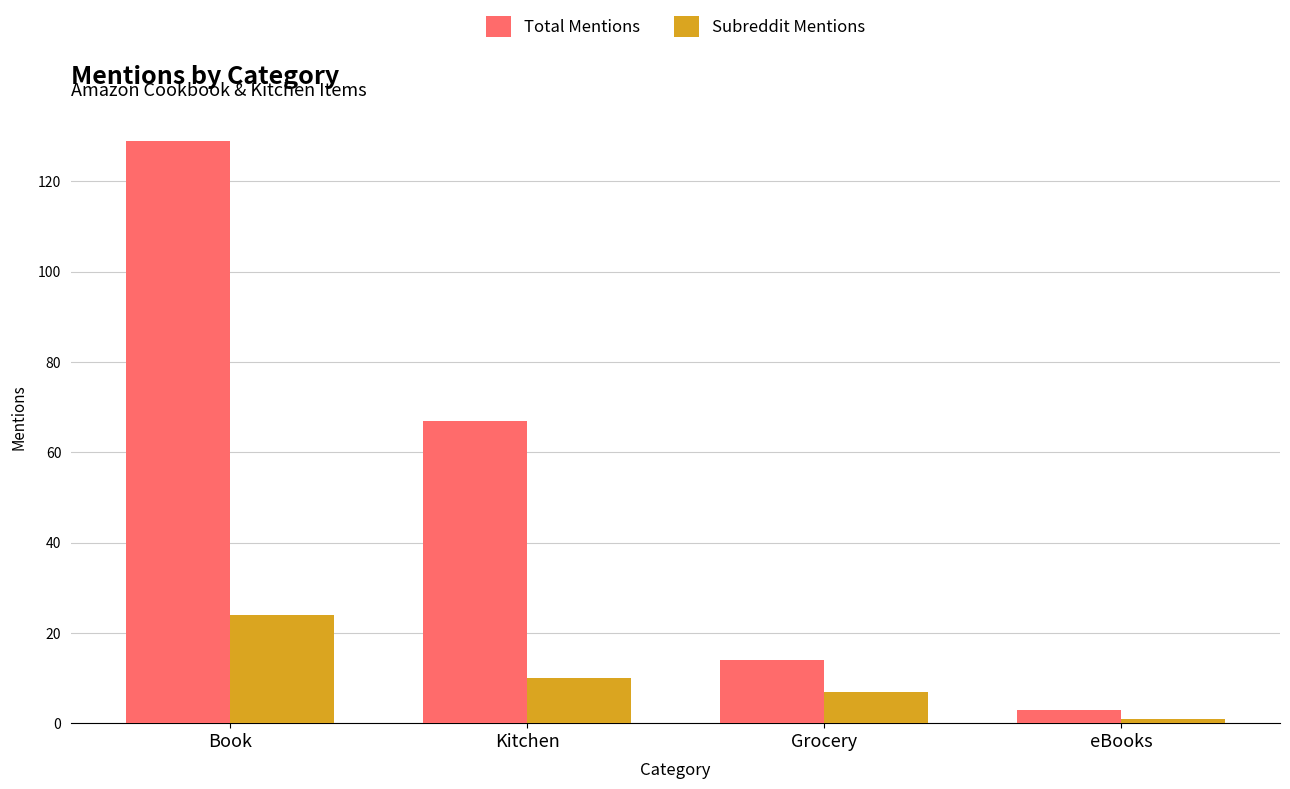

Which series changed the most between Book and eBooks?

Total Mentions